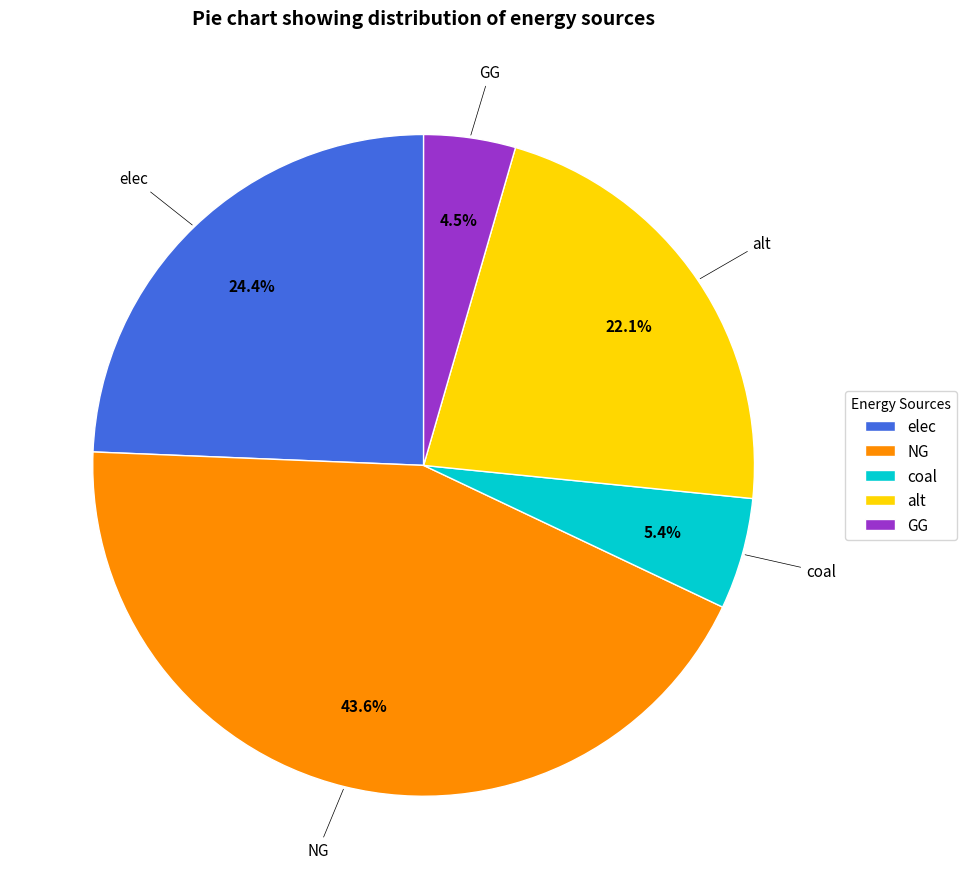

To the nearest percent, what is the combined percentage of coal and alt?

28%